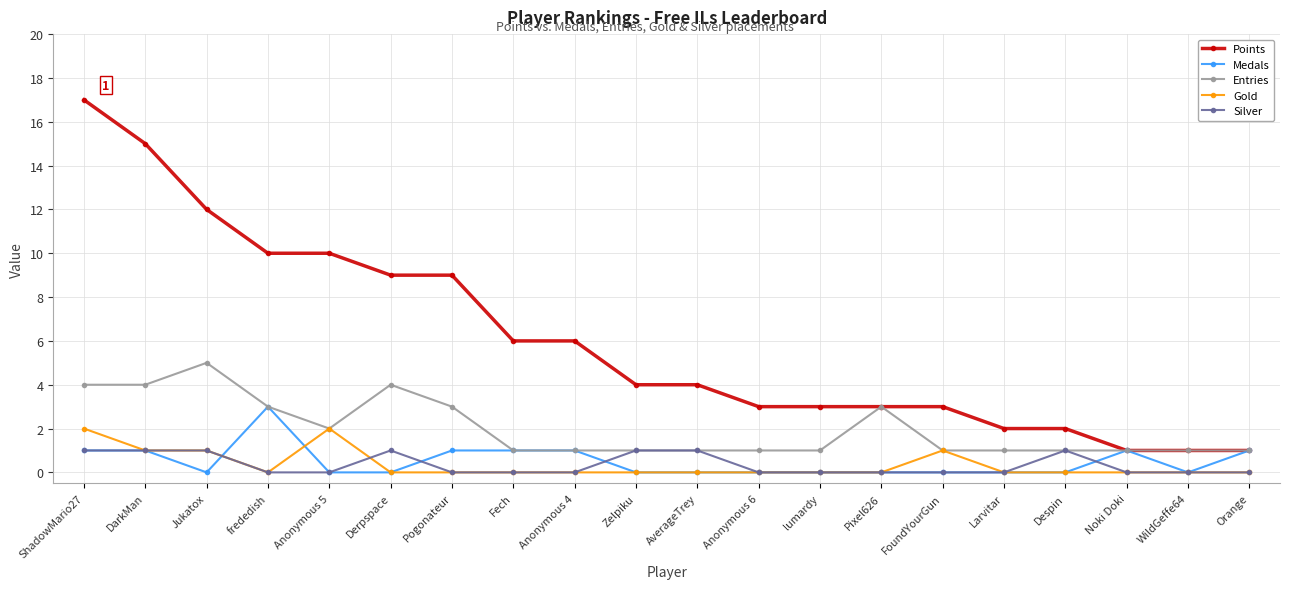

How many categories are shown in the chart?

20